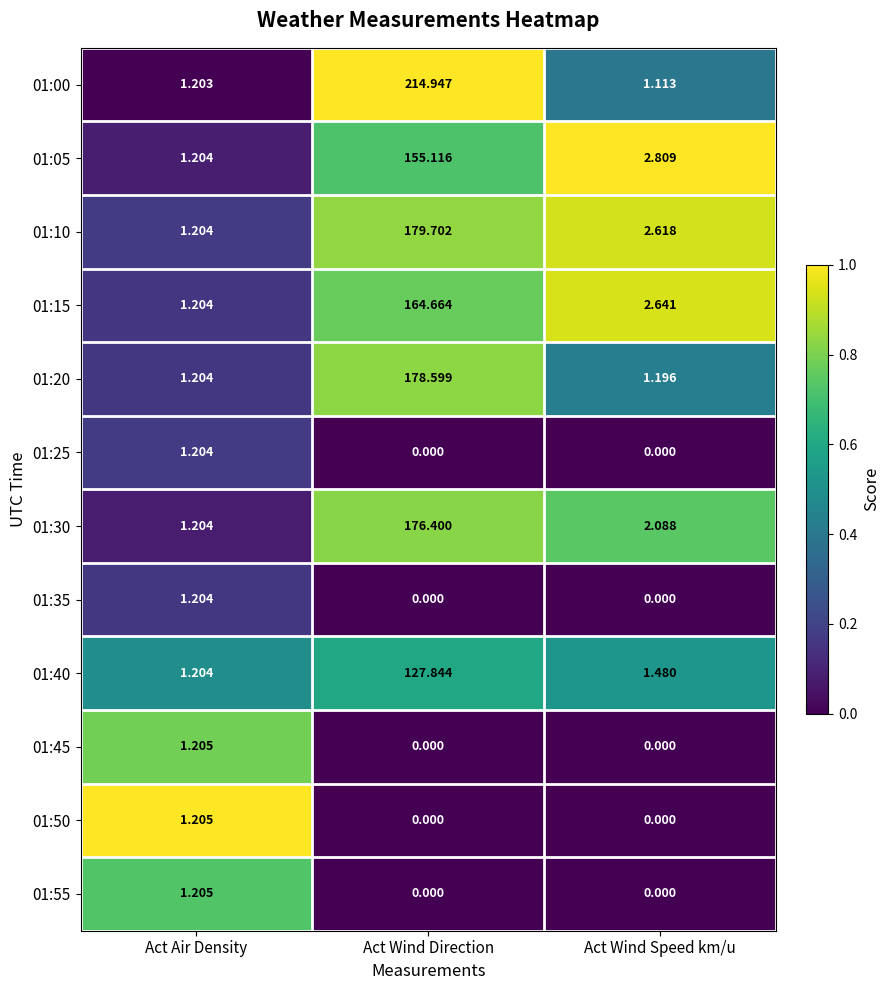

What is the difference between the highest and lowest values at Act Air Density?

0.0